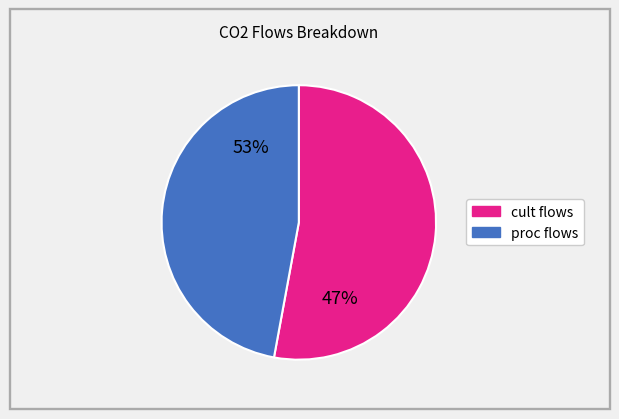

To the nearest percent, what is the difference between the 2 and 8 slice percentages?

2%